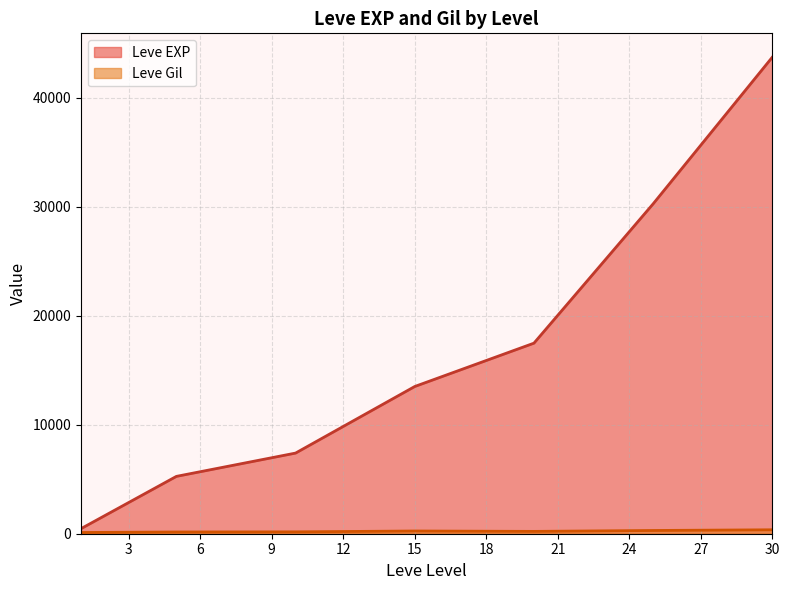

Which series ends up on top after the final intersection of Leve Gil and Leve EXP?

Leve EXP